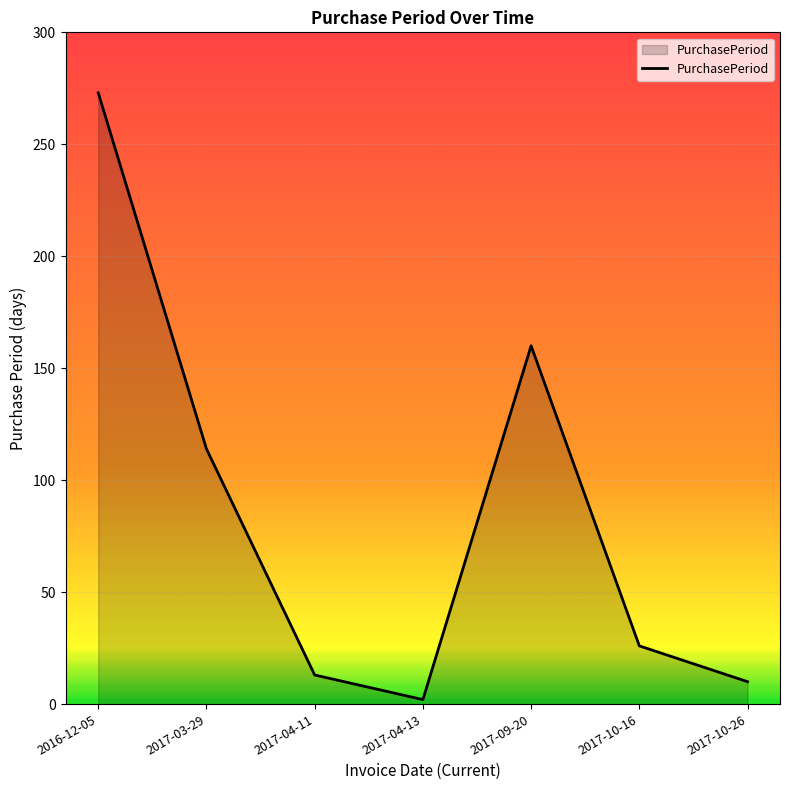

What is the ratio of the value at 2017-04-13 to the value at 2017-10-26?

0.2